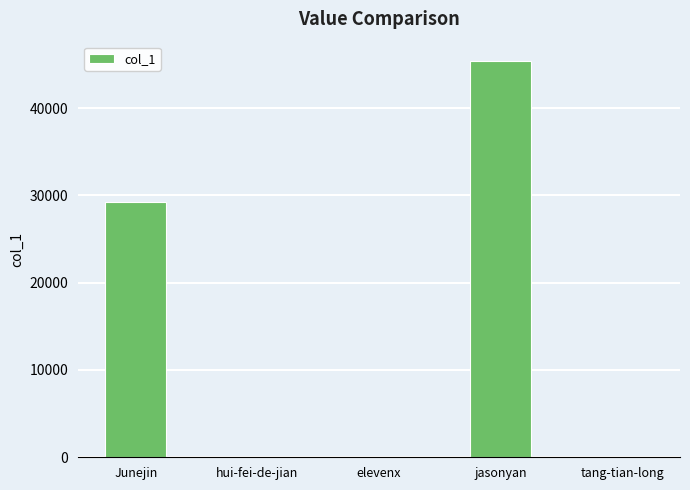

What is the sum of all values?

74639